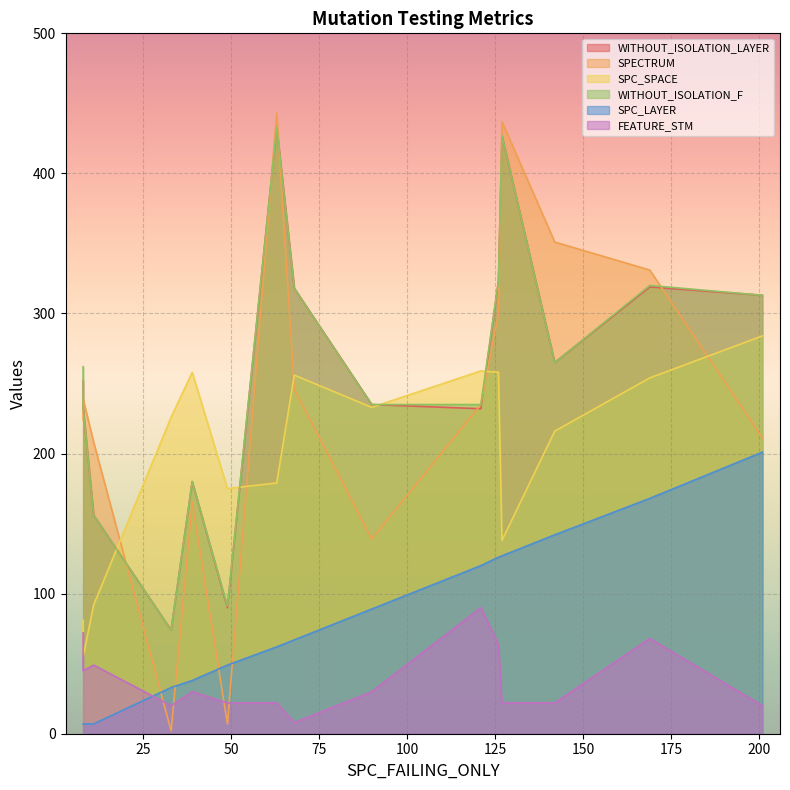

What are all the series names shown in the legend?

WITHOUT_ISOLATION_LAYER, SPECTRUM, SPC_SPACE, WITHOUT_ISOLATION_F, SPC_LAYER, FEATURE_STM